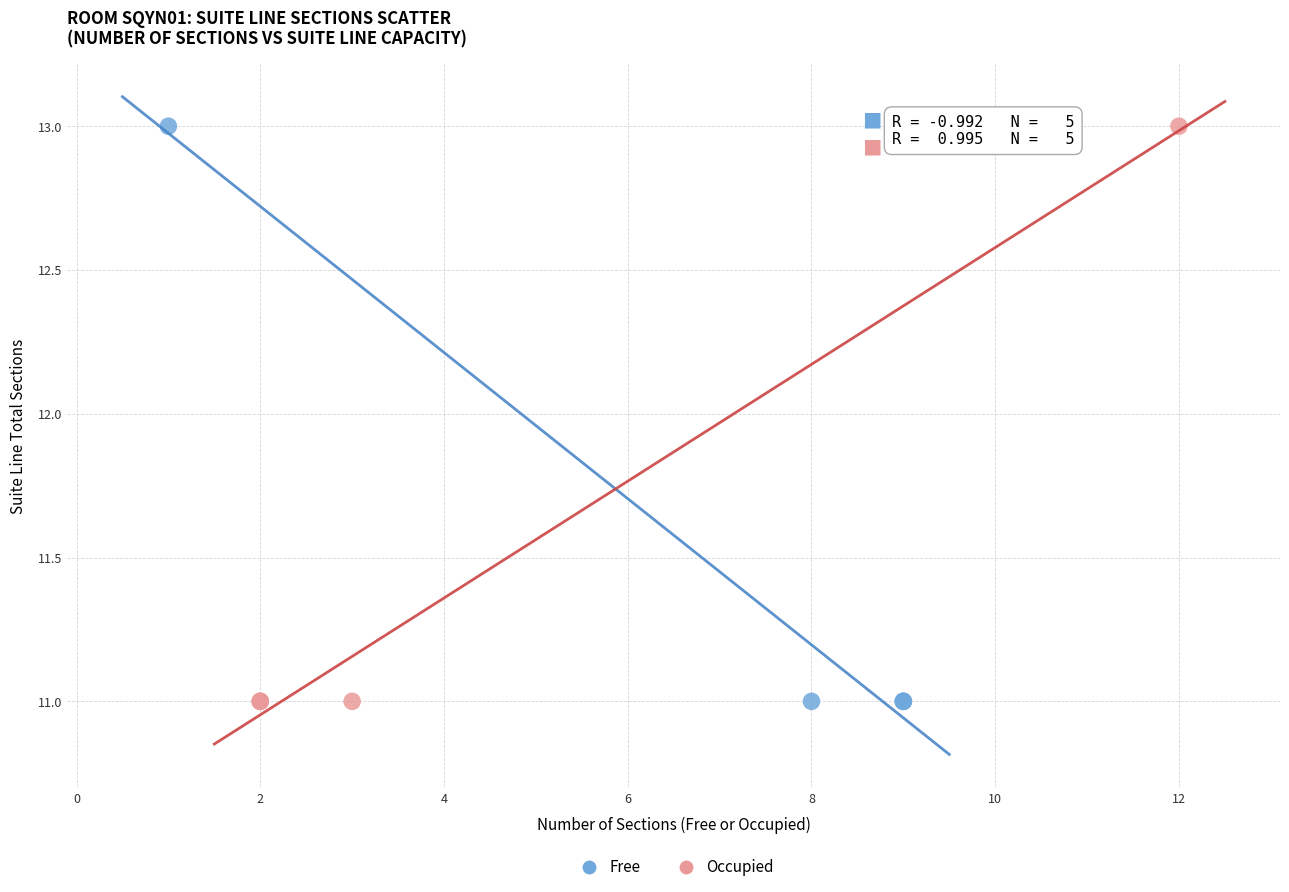

What are all the series names shown in the legend?

Free, Occupied